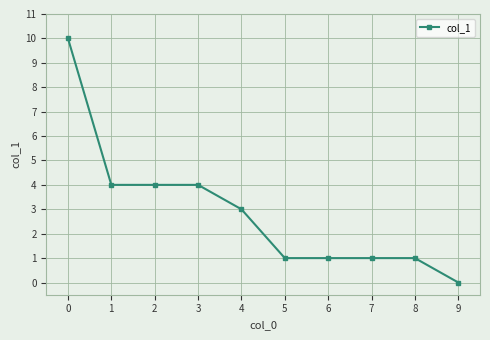

What is the change in value from 2 to 6?

-3